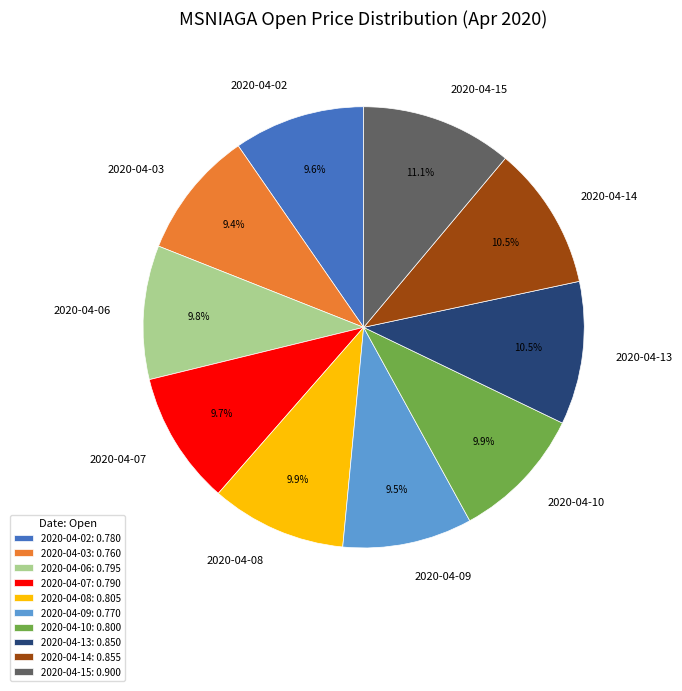

What percentage is the 2020-04-06 slice, to the nearest percent?

10%